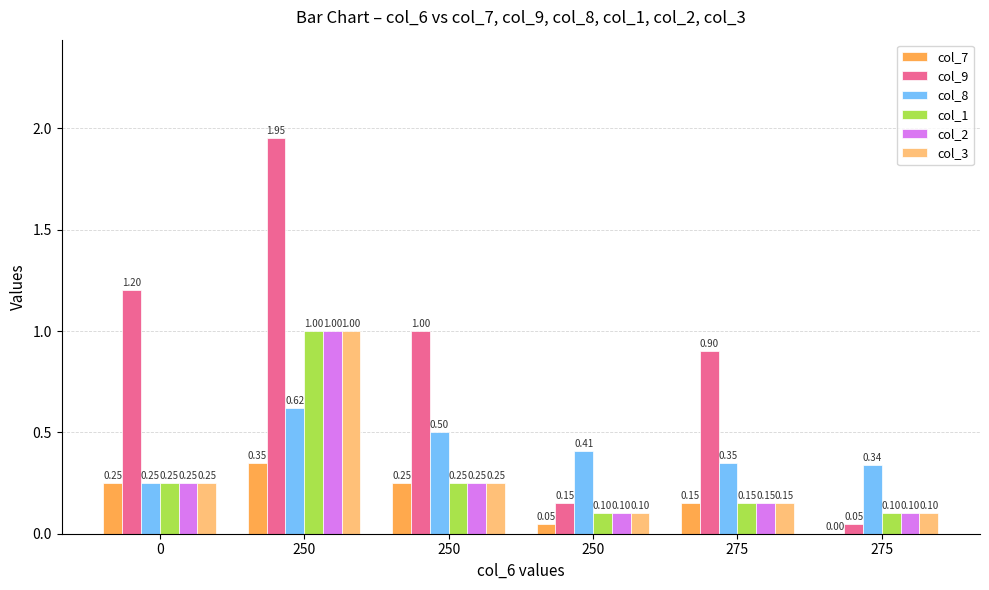

How many groups of bars are there?

6